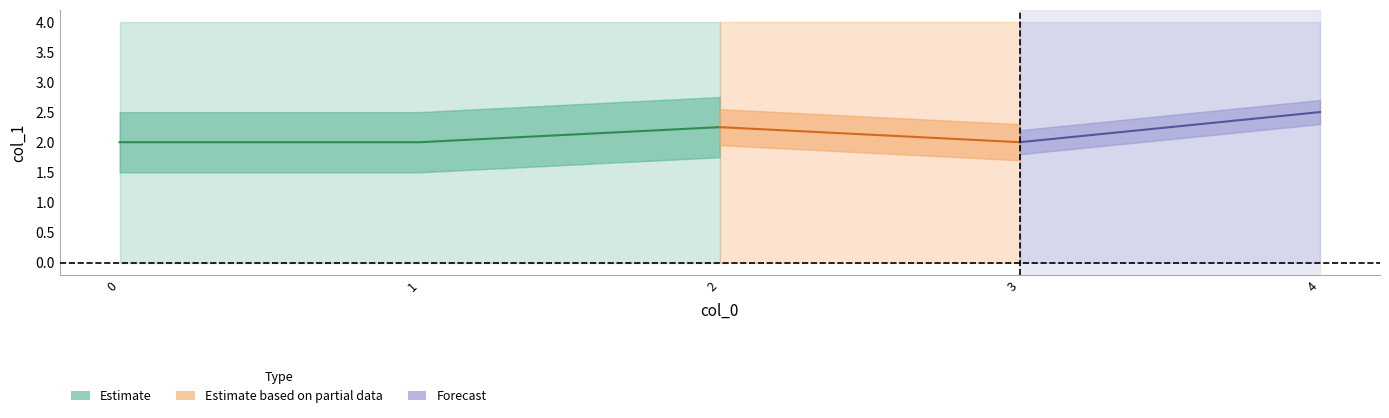

At which category is the sum across all series the highest?

4